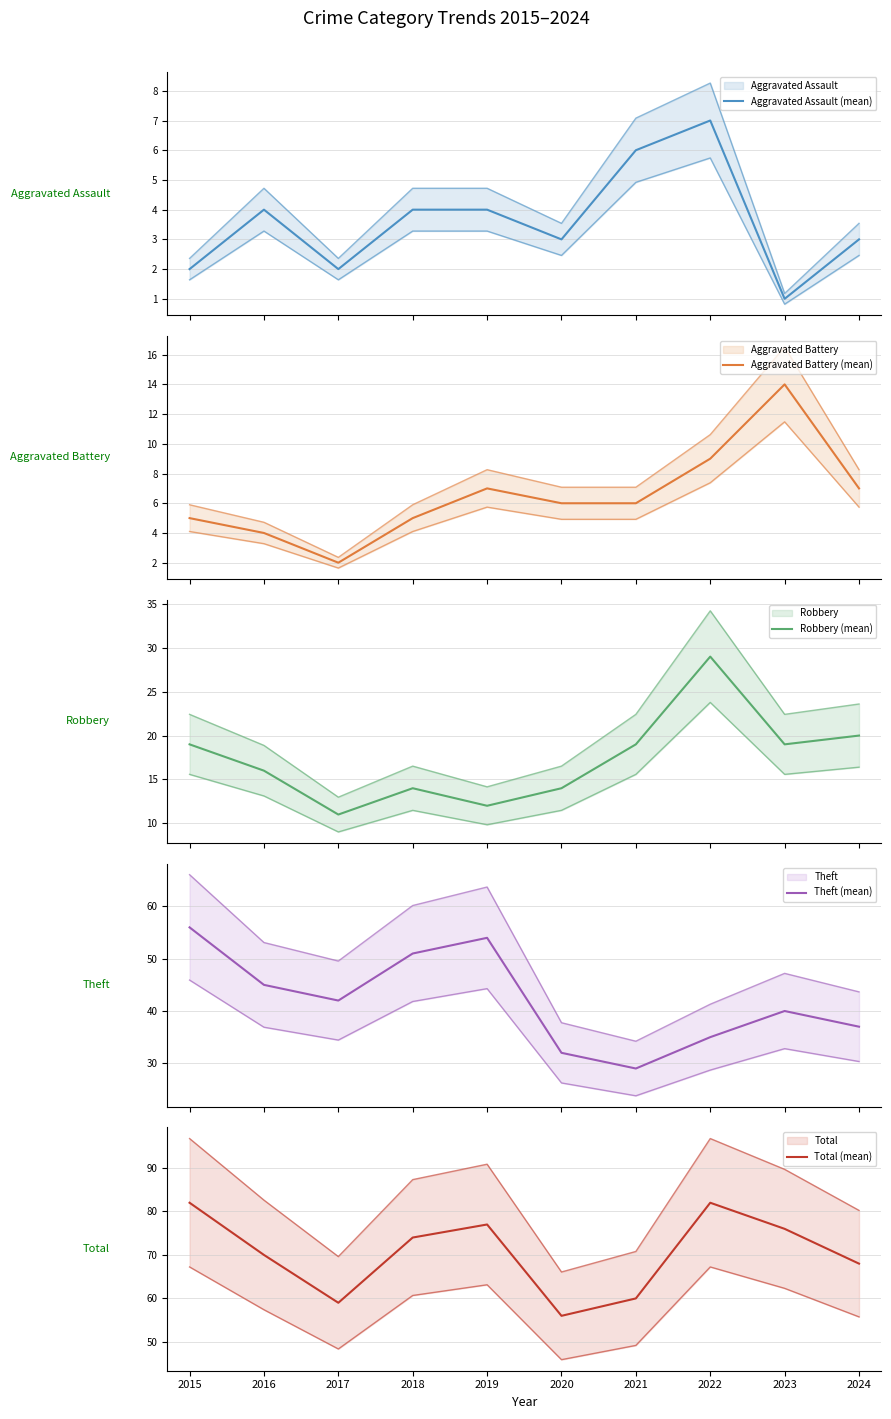

Reading left to right, extract all data points from this chart.

Aggravated Assault (mean): 2015=2	2016=4	2017=2	2018=4	2019=4	2020=3	2021=6	2022=7	2023=1	2024=3
Aggravated Battery (mean): 2015=5	2016=4	2017=2	2018=5	2019=7	2020=6	2021=6	2022=9	2023=14	2024=7
Robbery (mean): 2015=19	2016=16	2017=11	2018=14	2019=12	2020=14	2021=19	2022=29	2023=19	2024=20
Theft (mean): 2015=56	2016=45	2017=42	2018=51	2019=54	2020=32	2021=29	2022=35	2023=40	2024=37
Total (mean): 2015=82	2016=70	2017=59	2018=74	2019=77	2020=56	2021=60	2022=82	2023=76	2024=68